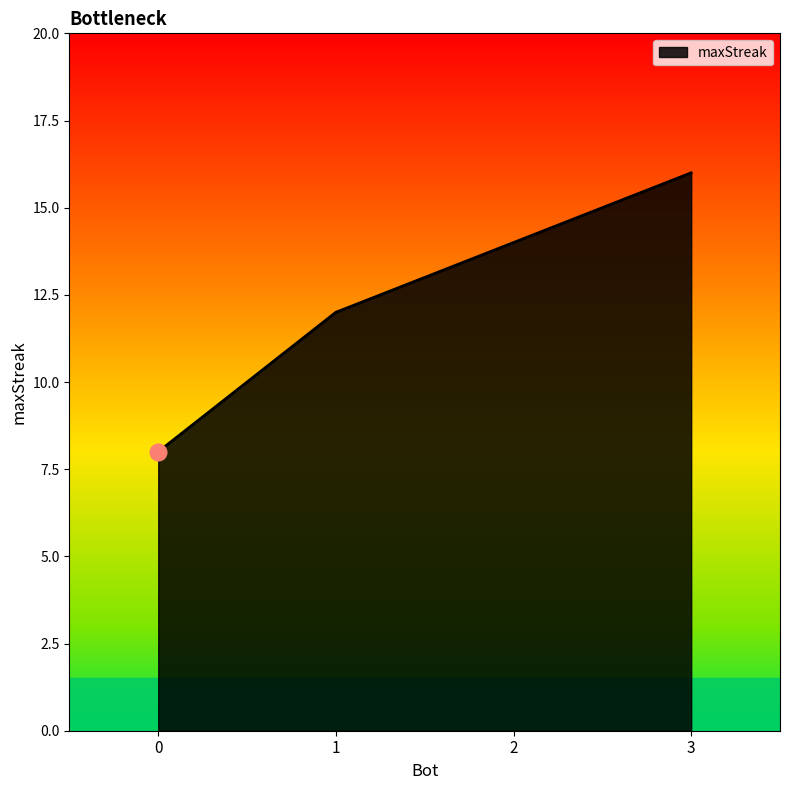

How many values are between 12 and 16?

3